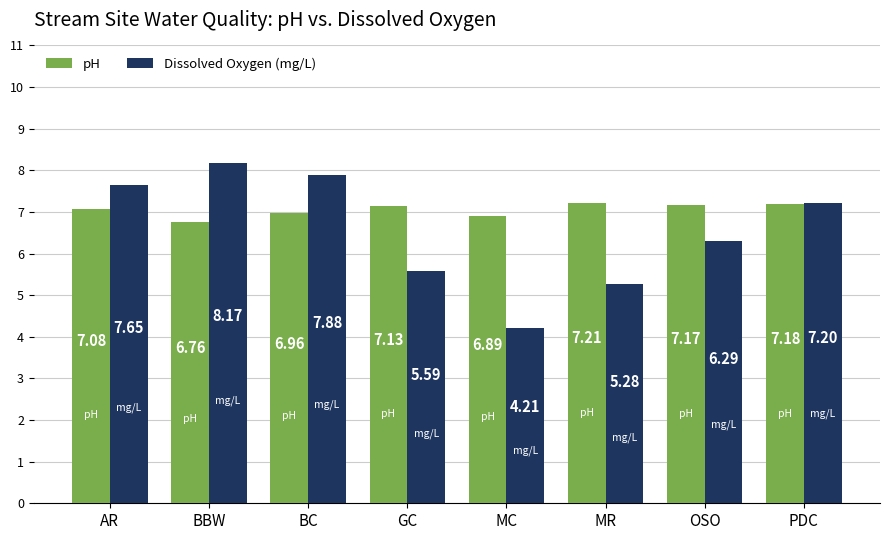

At which label does Dissolved Oxygen (mg/L) first exceed 7?

AR